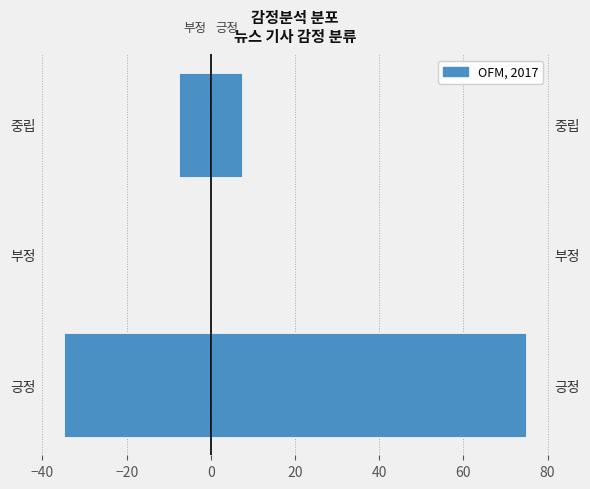

The chart shows a value of -21.2 at −40. True or false?

False